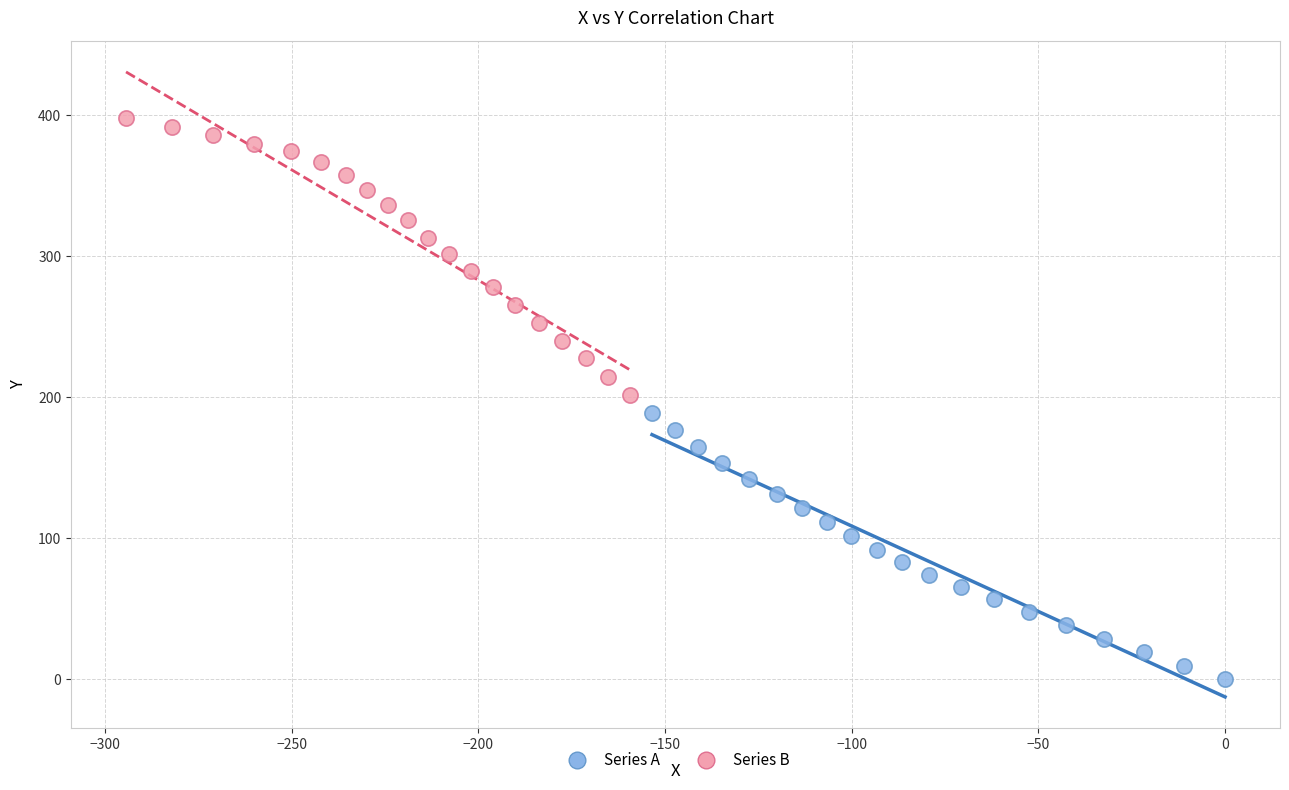

Which series reaches the minimum Y coordinate?

Series A